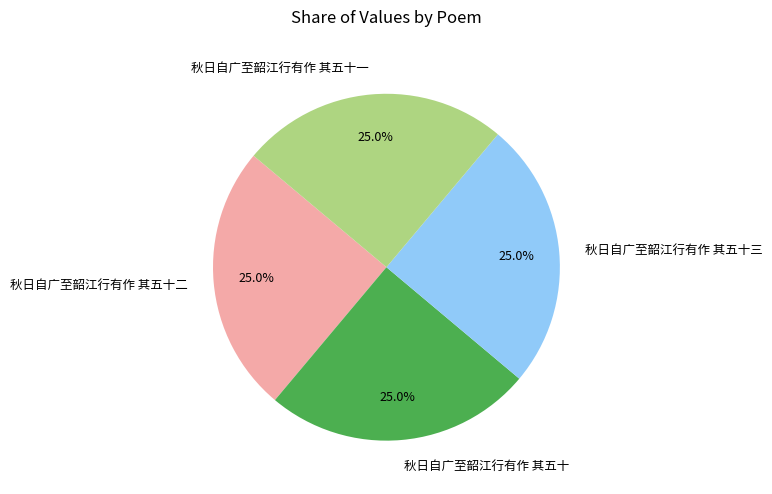

The 秋日自广至韶江行有作 其五十一 slice represents 25% of the pie. True or false?

True